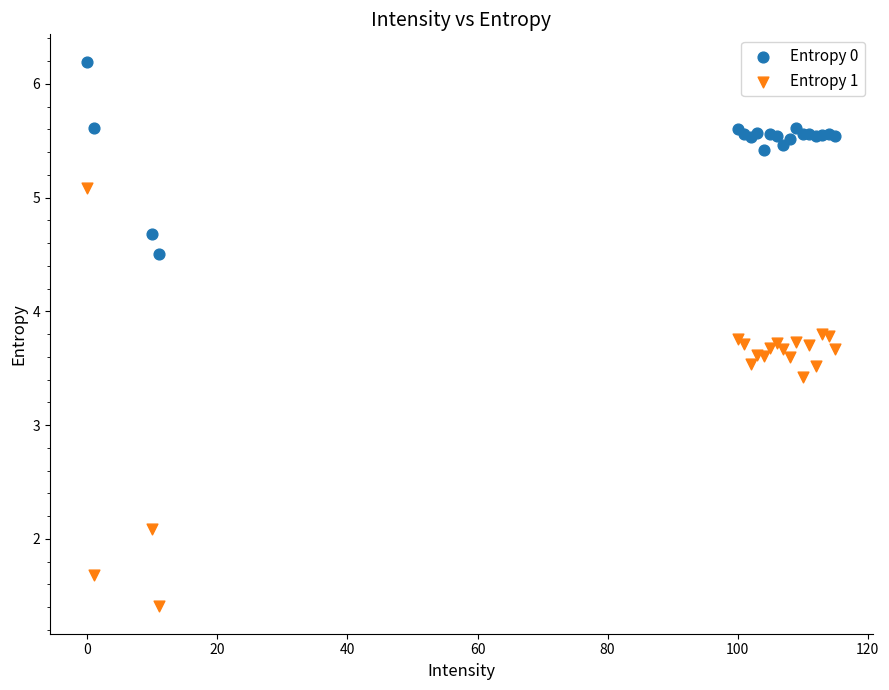

In the Entropy 1 series, what Y value is closest to 3?

3.4